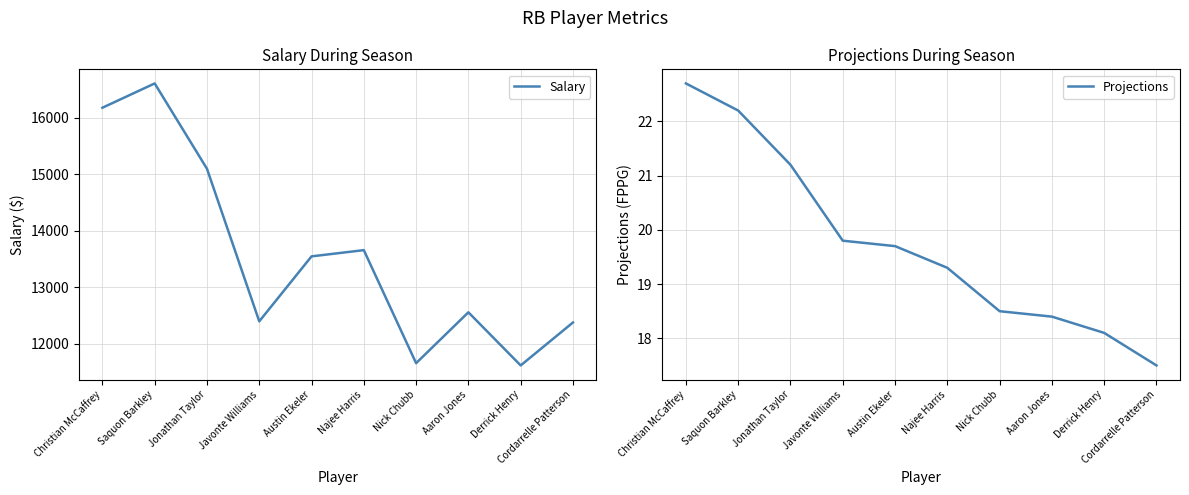

Is it true that Projections equals 18.5 at Nick Chubb?

True